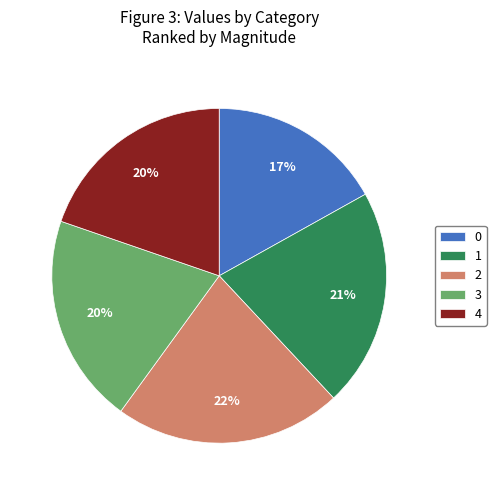

Does 1 account for over 50% of the chart?

No